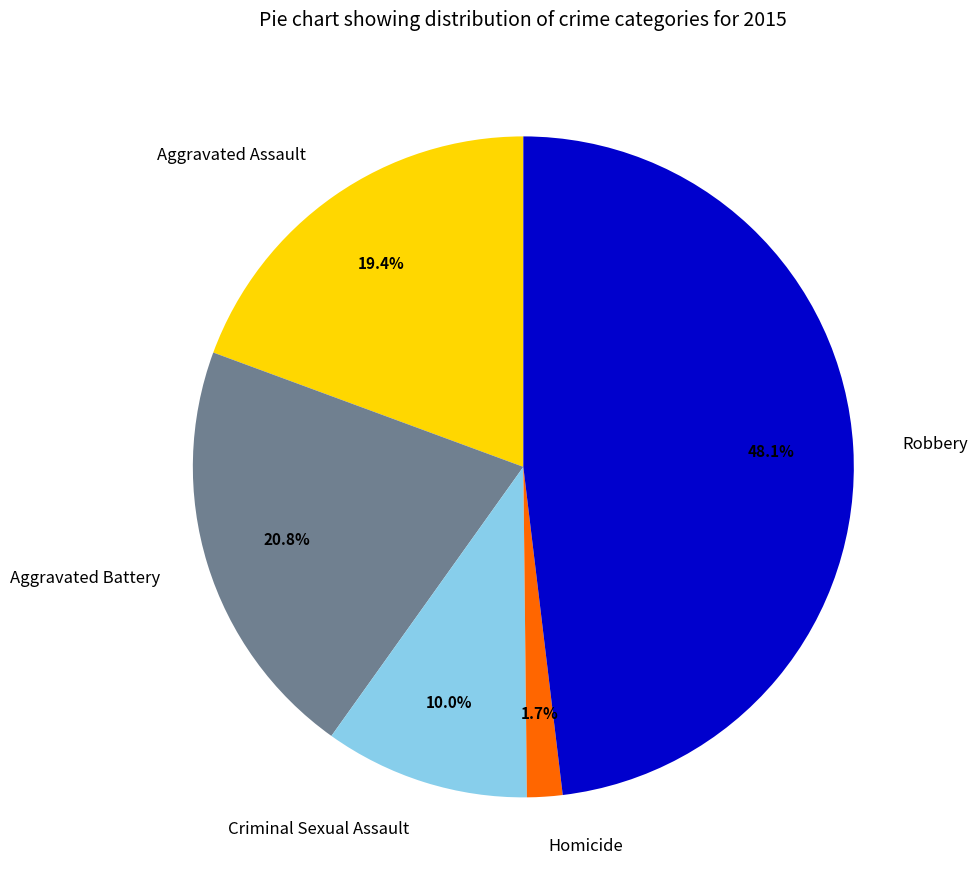

Between Robbery and Aggravated Assault, which is larger?

Robbery